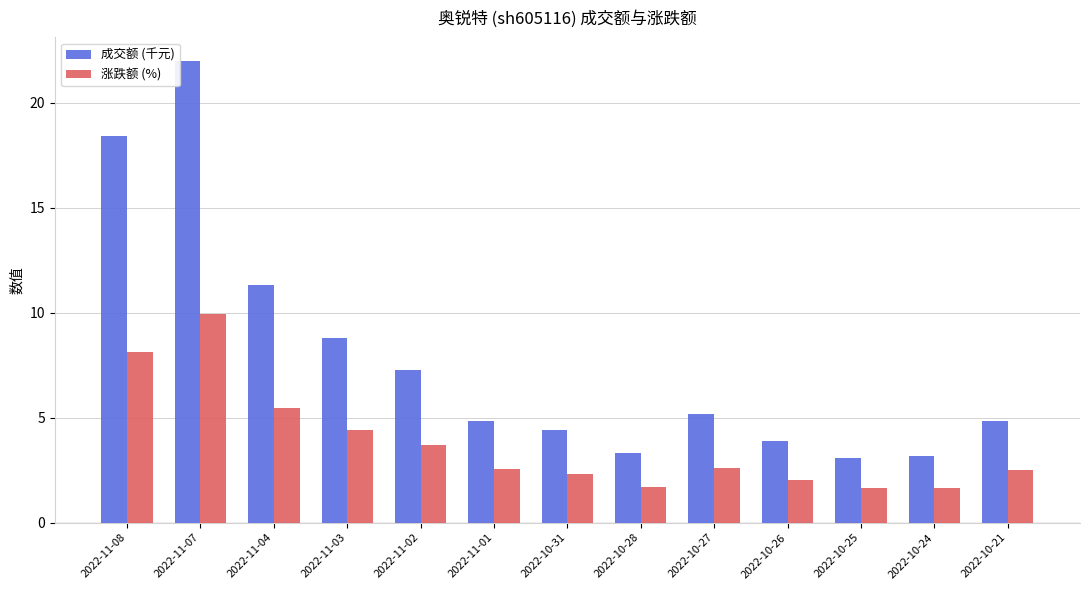

What are all the series names shown in the legend?

成交额 (千元), 涨跌额 (%)